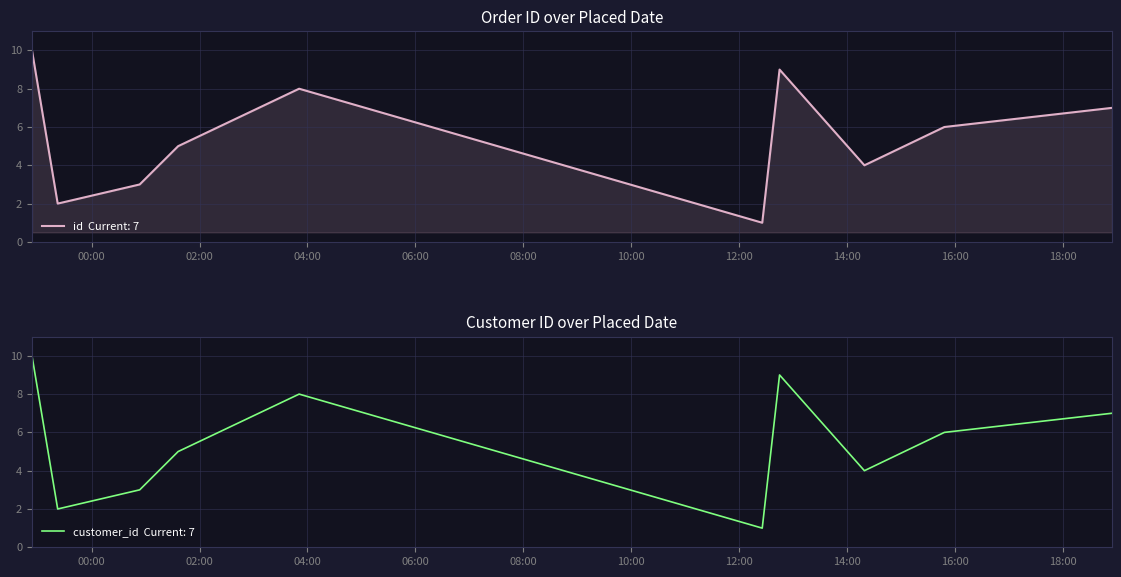

True or false: customer_id and id intersect in this chart.

False